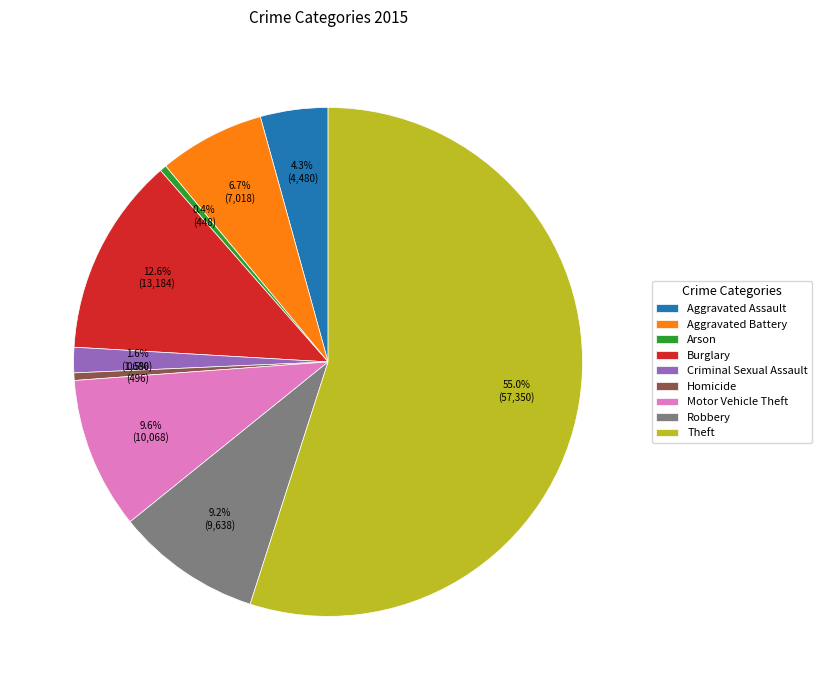

To the nearest percent, what is the combined percentage of Arson and Robbery?

10%